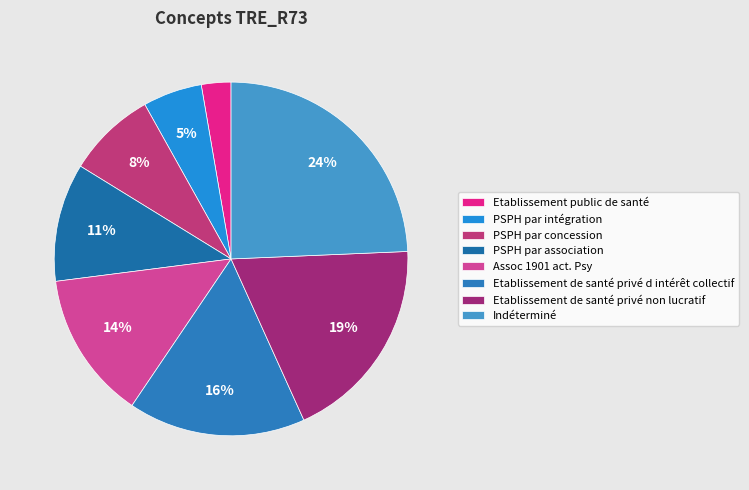

Between Indéterminé and Etablissement public de santé, which is larger?

Indéterminé